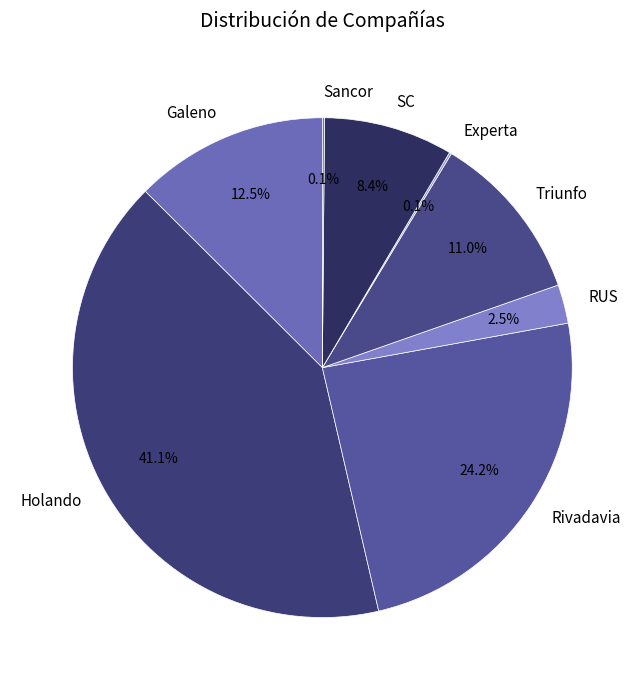

What percentage is the Holando slice, to the nearest percent?

41%